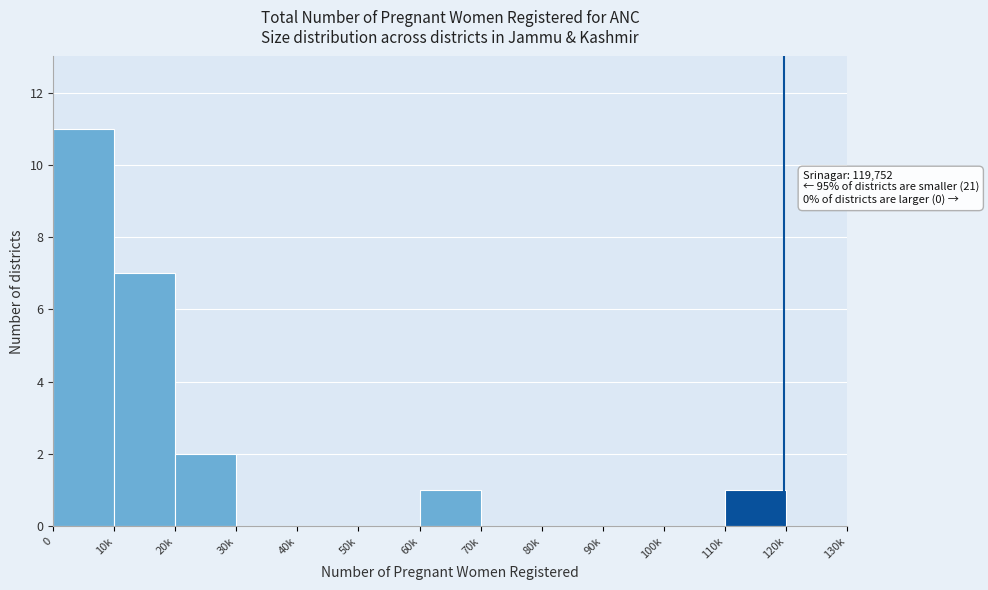

Reading right to left, extract all data points from this chart.

120k=0	110k=1	100k=0	90k=0	80k=0	70k=0	60k=1	50k=0	40k=0	30k=0	20k=2	10k=7	0=11